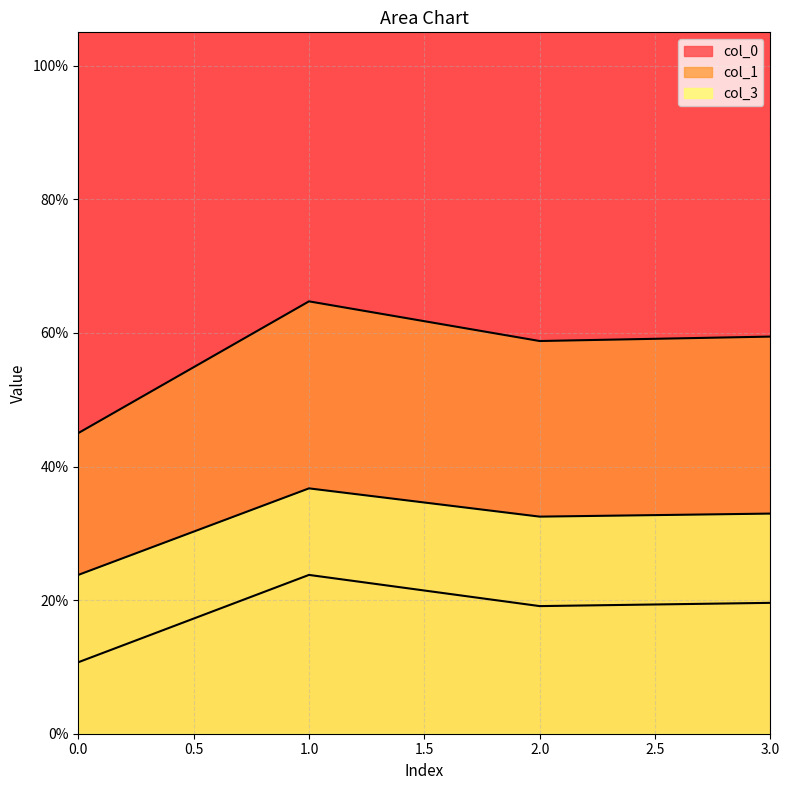

Does the chart display data point markers on the line(s)?

No